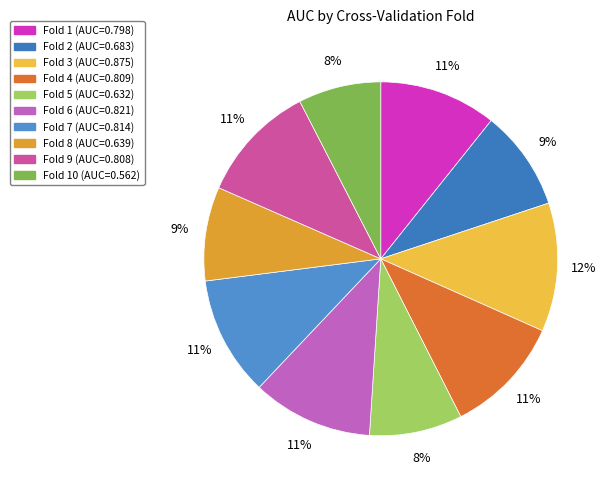

Count the number of slices in the pie.

10